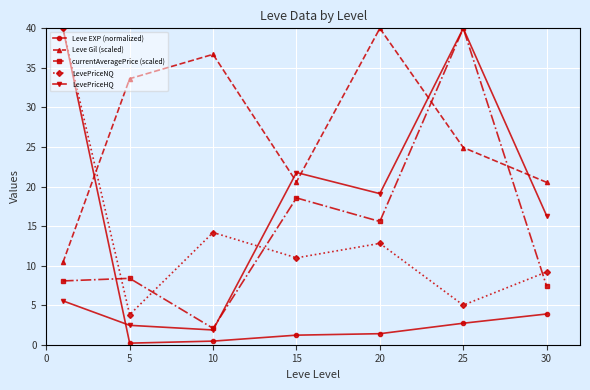

True or false: LevePriceNQ has more than 2 interior local peaks.

False